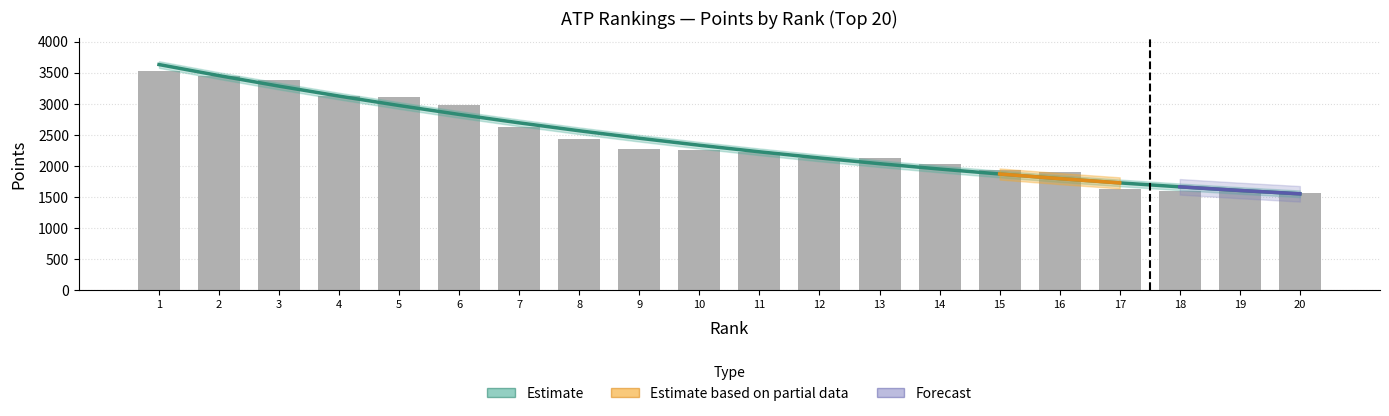

How many data points are less than 2253?

10